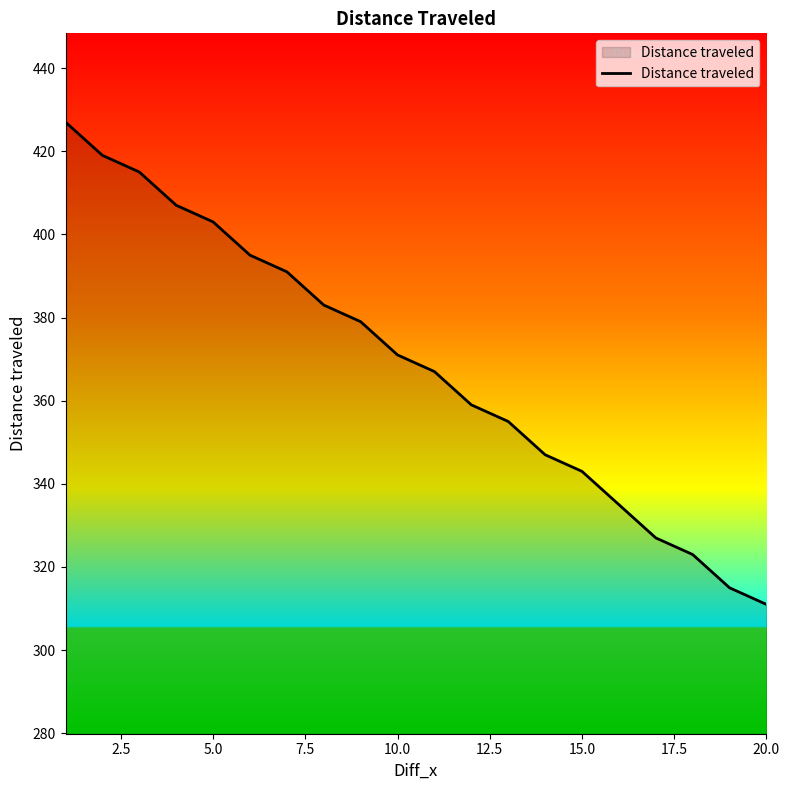

How many values are below 371?

10